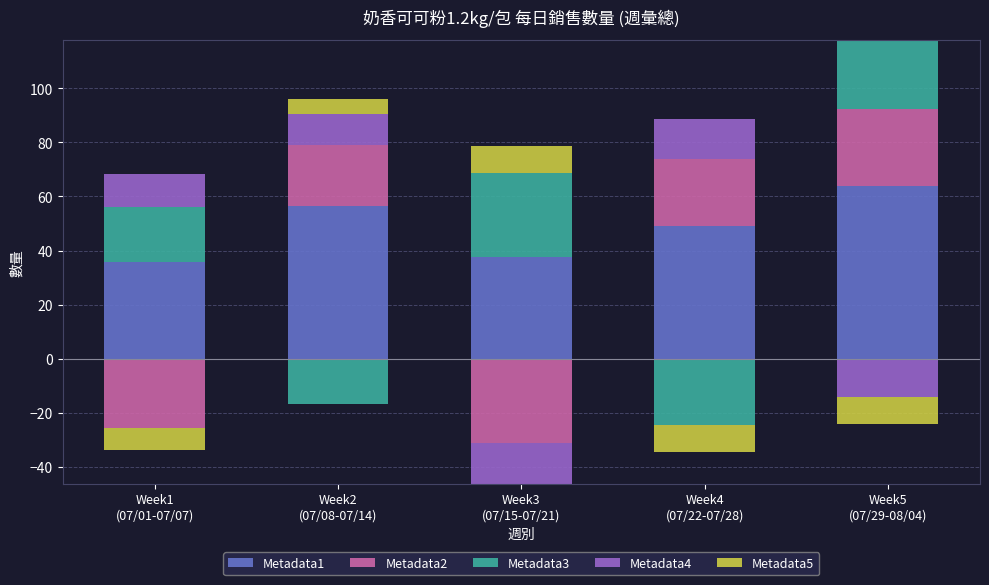

Is it true that Metadata1 equals 108.5 at Week5
(07/29-08/04)?

False